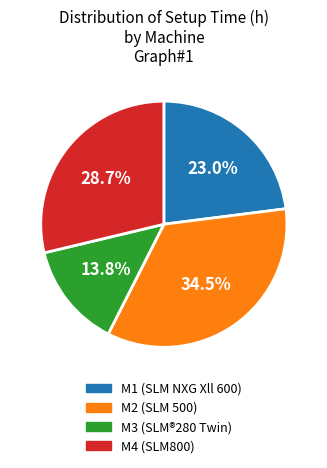

Is there a majority slice in this chart?

No